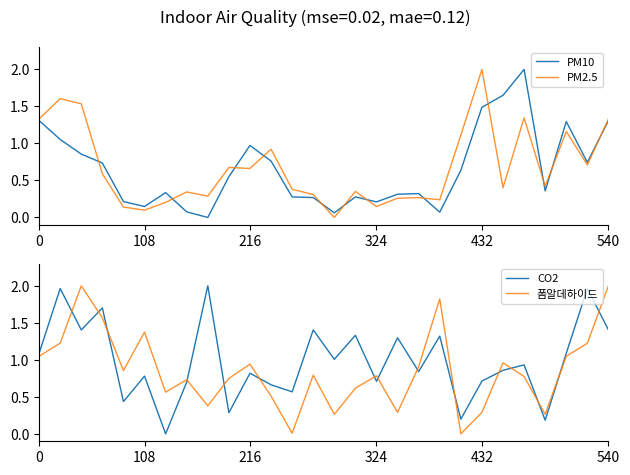

What is the difference between the maximum and minimum values in the CO2 series?

2.0